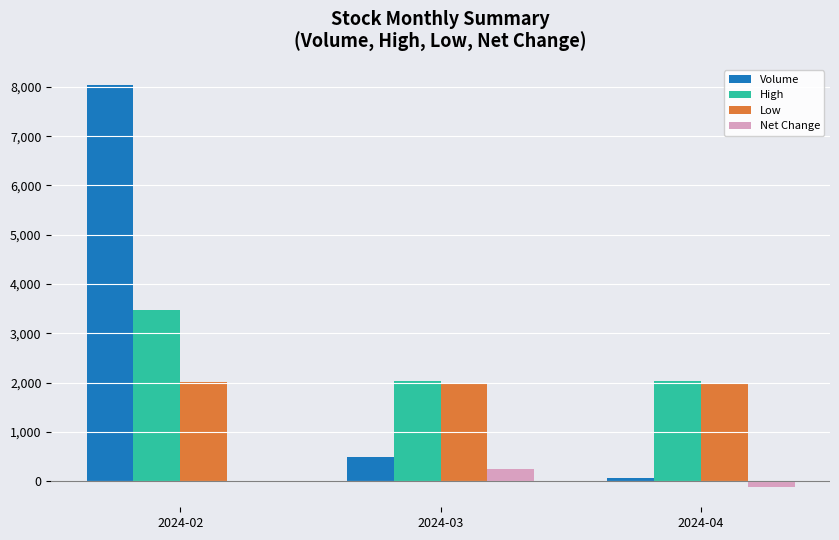

Where is Volume nearest to the value 4052?

2024-03